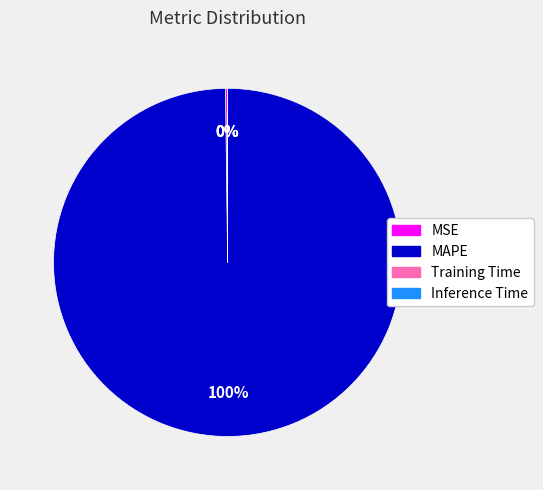

Is there any slice that represents more than half of the pie?

Yes